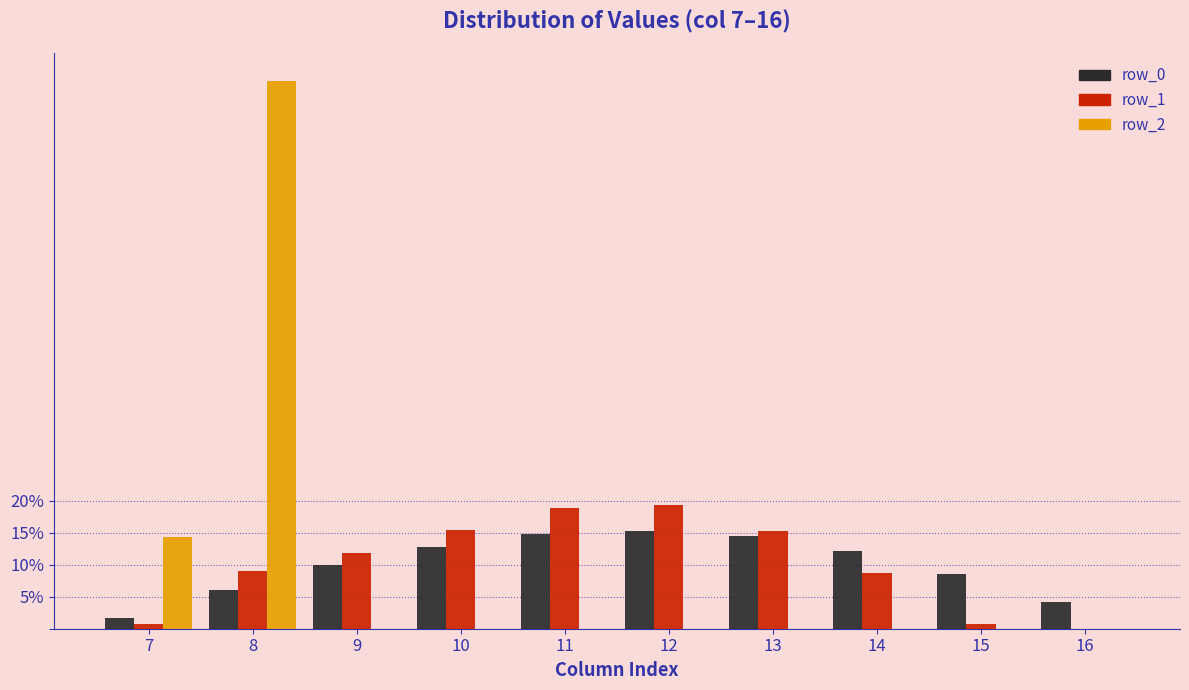

The value of row_2 at 7 is 14.3. True or false?

True